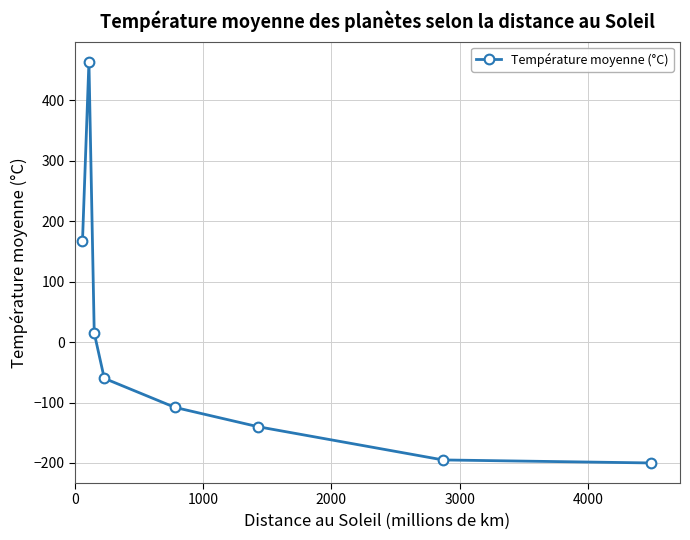

What is the value of the 2nd point from the left?

464